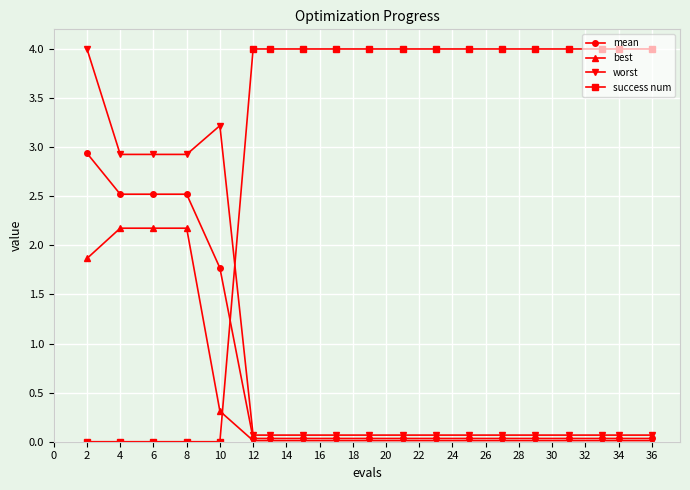

Which series has the largest range (max minus min)?

success num